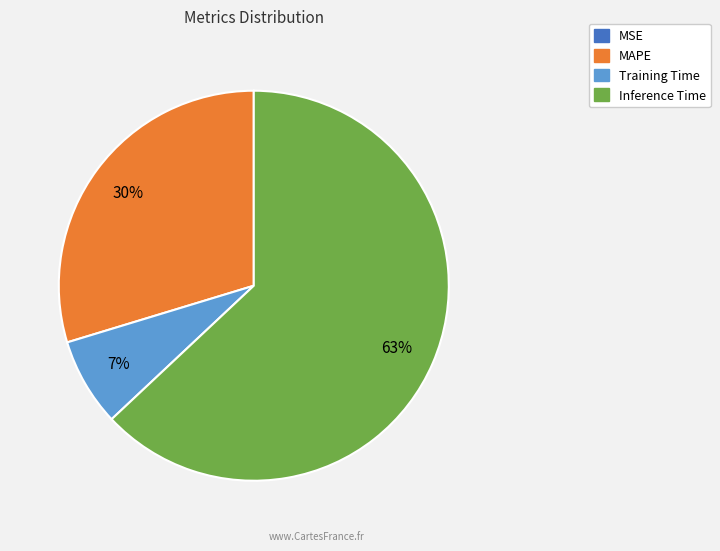

Does any single category account for the majority?

Yes